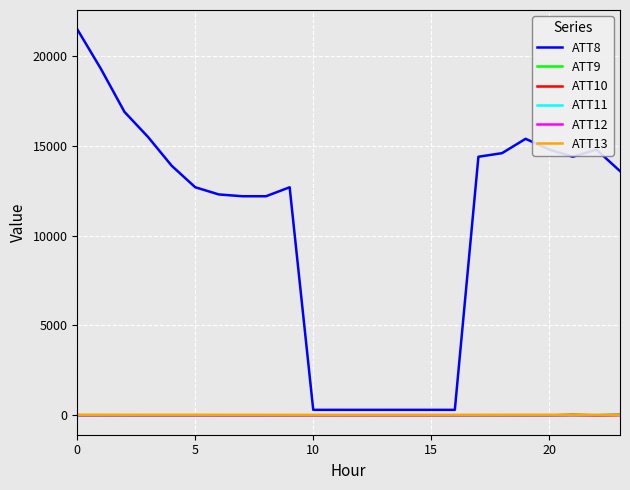

In ATT12, how many points are lower than both neighbors (excluding endpoints)?

3